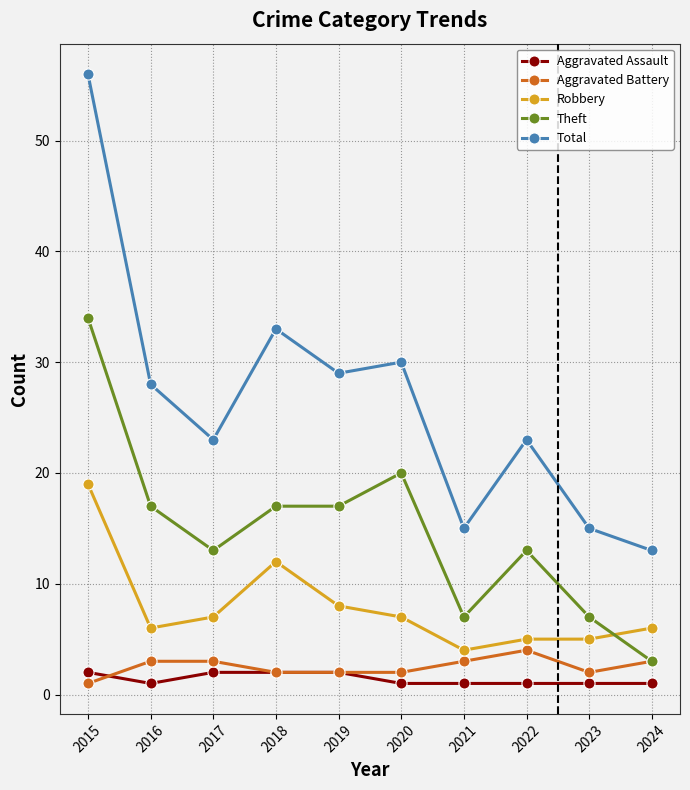

Rank the series by their maximum value, from highest to lowest.

Total, Theft, Robbery, Aggravated Battery, Aggravated Assault